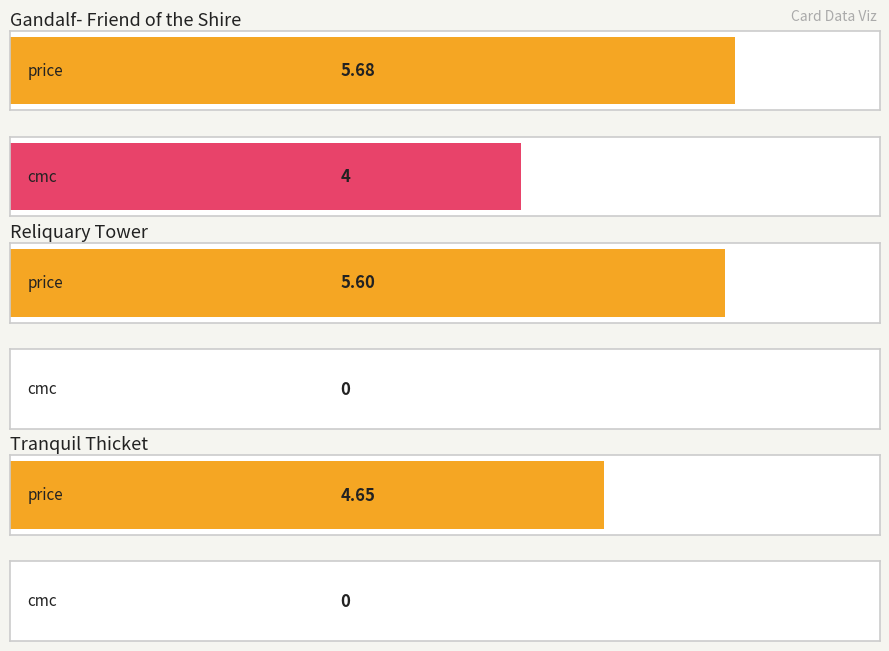

Reading left to right, extract all data points from this chart.

price: Gandalf- Friend of the Shire=5.7	Reliquary Tower=5.6	Tranquil Thicket=4.7
cmc: Gandalf- Friend of the Shire=4.0	Reliquary Tower=0.0	Tranquil Thicket=0.0